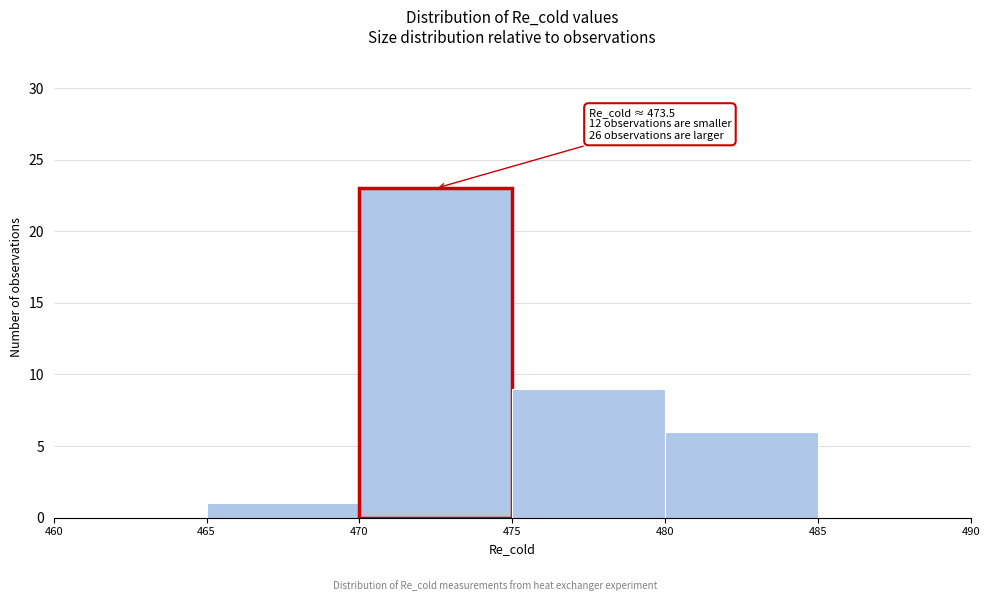

Which range on the x-axis has the tallest bar?

470 to 475